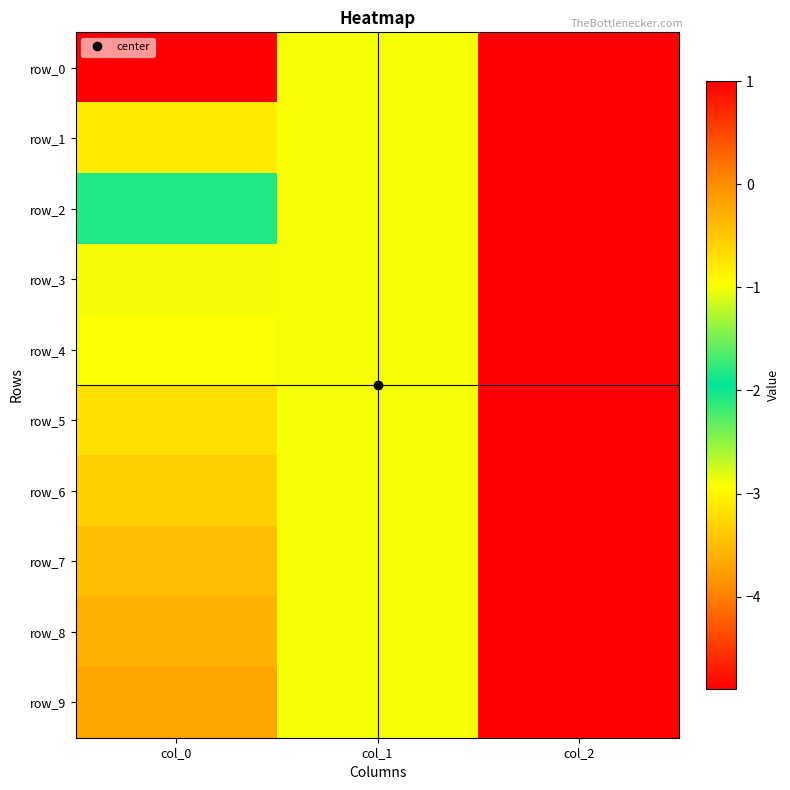

What is the difference between the highest and lowest values at col_0?

4.7